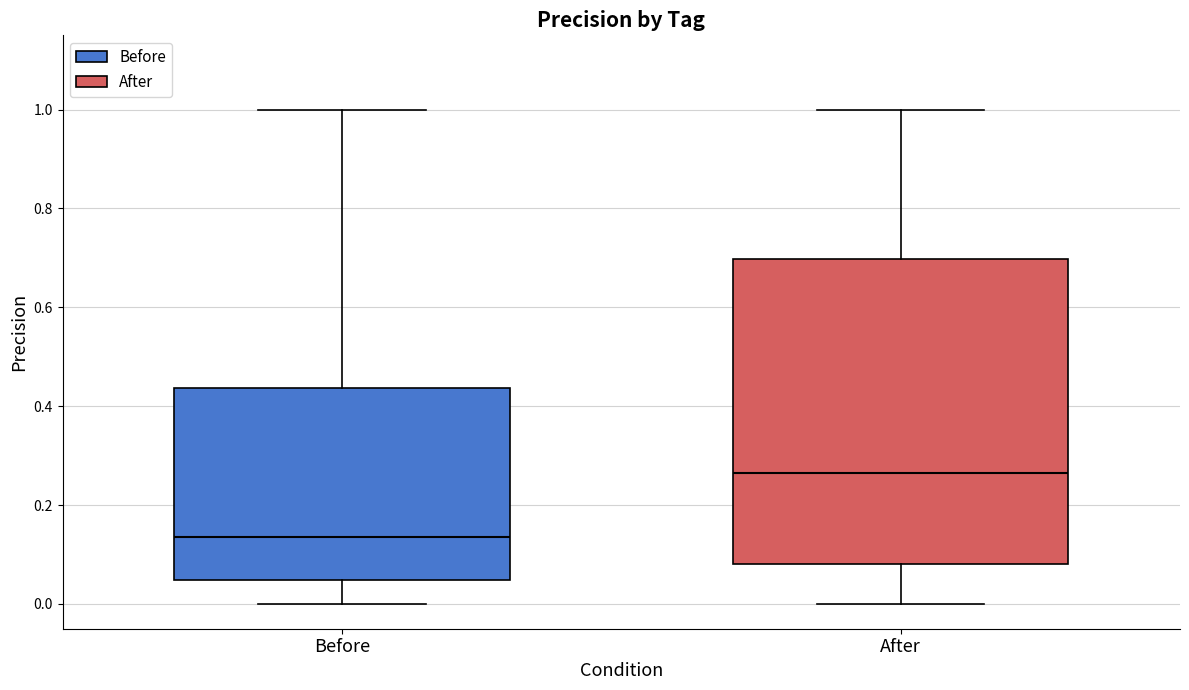

Reading left to right, read every box against the y-axis: the position of its median line, the range the box covers, and the ends of its whiskers. The values are not printed on the chart, so give them approximately, as read against the axis.

Before: median 0.14, box 0.04 to 0.44, whiskers 0.00 to 1.00
After: median 0.26, box 0.08 to 0.70, whiskers 0.00 to 1.00